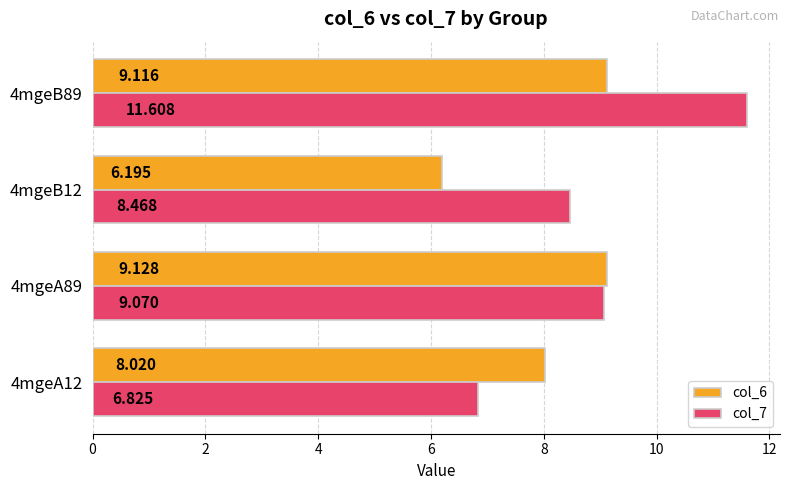

How many data points in col_7 are above 9?

2